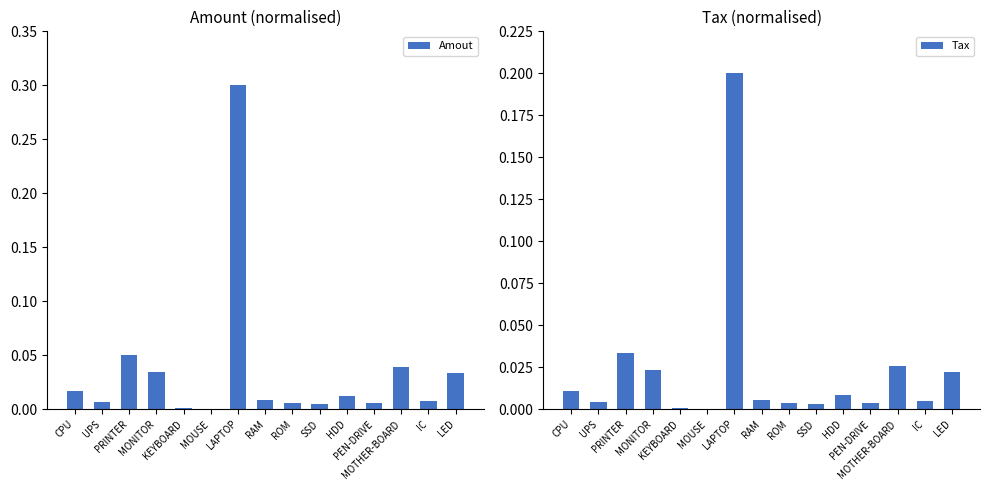

The Tax series shows 0.0 at MOTHER-BOARD. True or false?

False